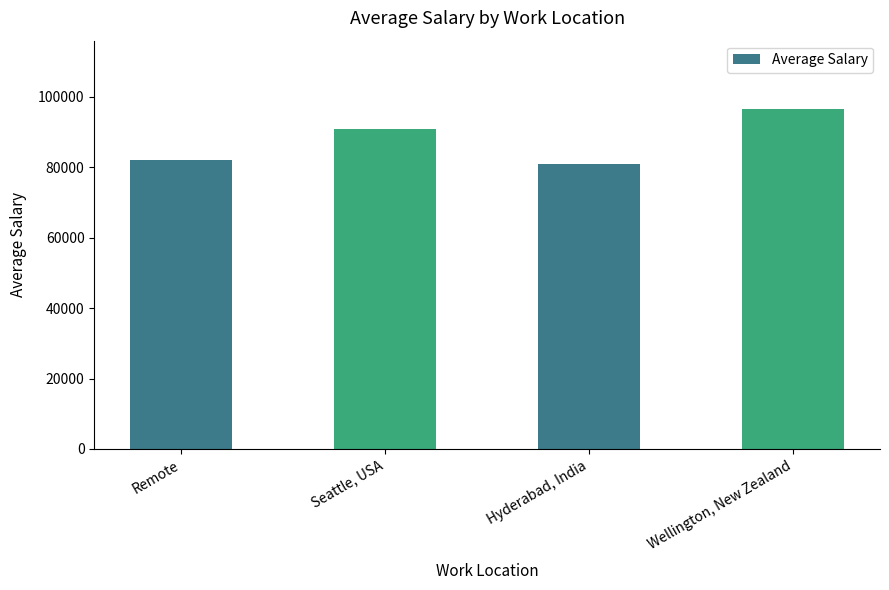

The chart shows a value of 96627.6 at Wellington, New Zealand. True or false?

True